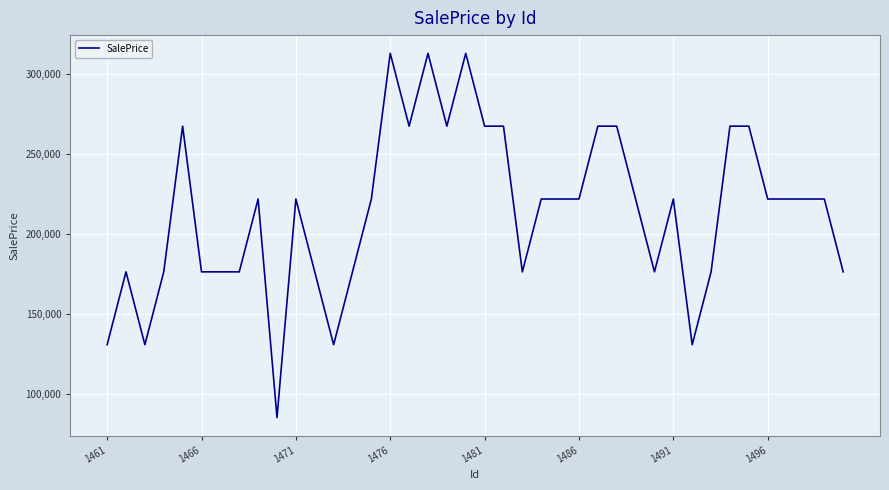

What is the minimum value shown in the chart?

85537.1